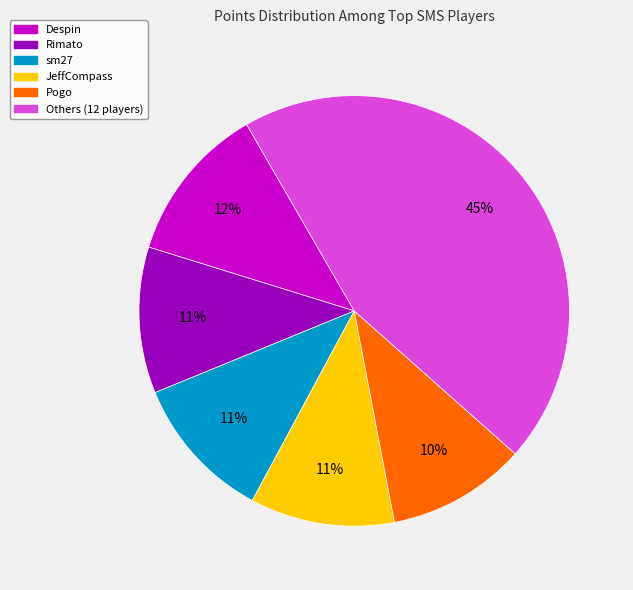

To the nearest percent, what is the average slice percentage?

17%